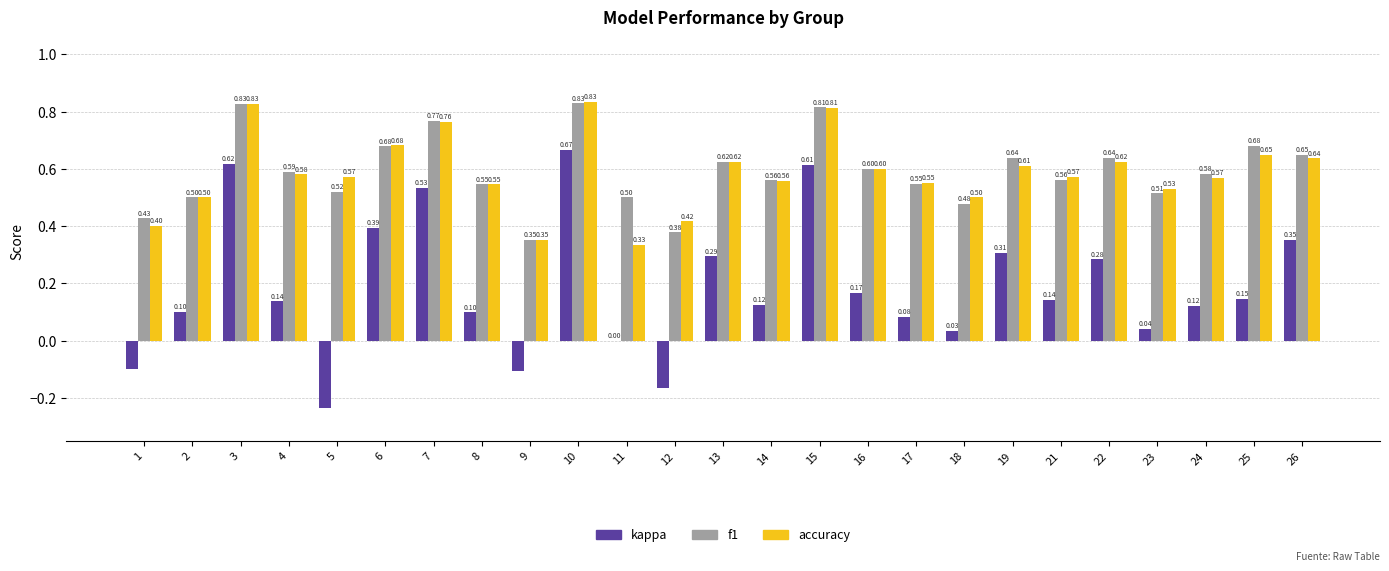

Which series has the widest spread of values?

kappa